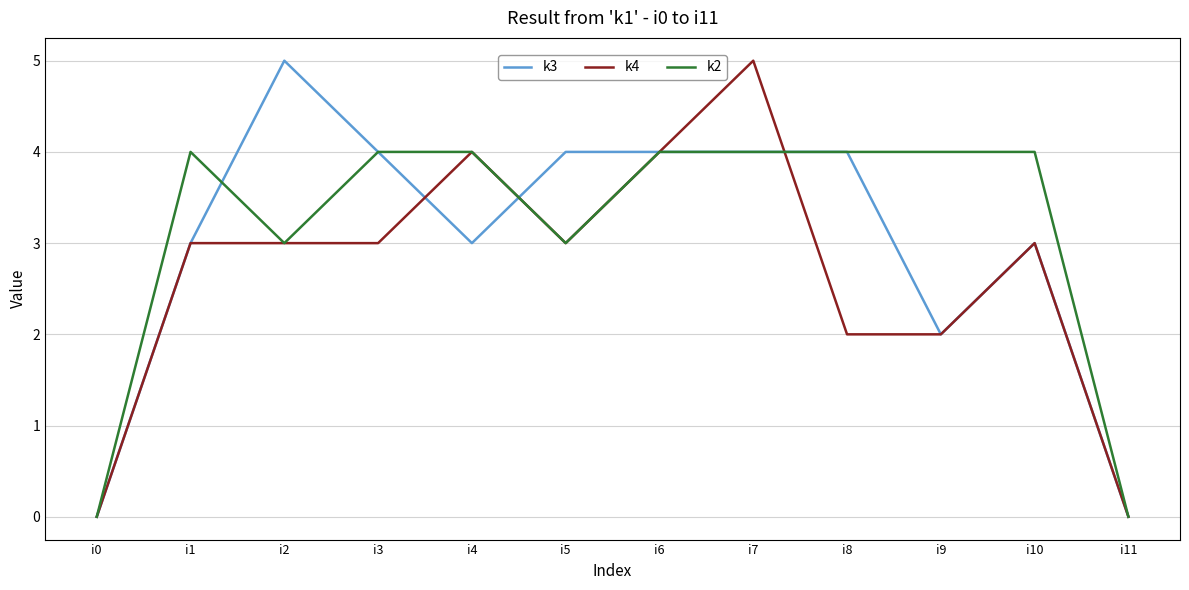

Between i4 and i6, which series saw the biggest shift?

k3